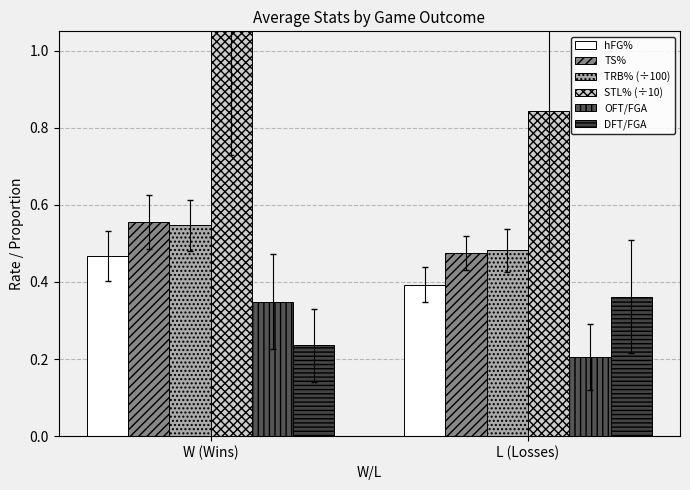

Reading left to right, transcribe all the data shown in this chart.

hFG%: 0.5	0.4
TS%: 0.6	0.5
TRB% (÷100): 0.5	0.5
STL% (÷10): 1.1	0.8
OFT/FGA: 0.3	0.2
DFT/FGA: 0.2	0.4